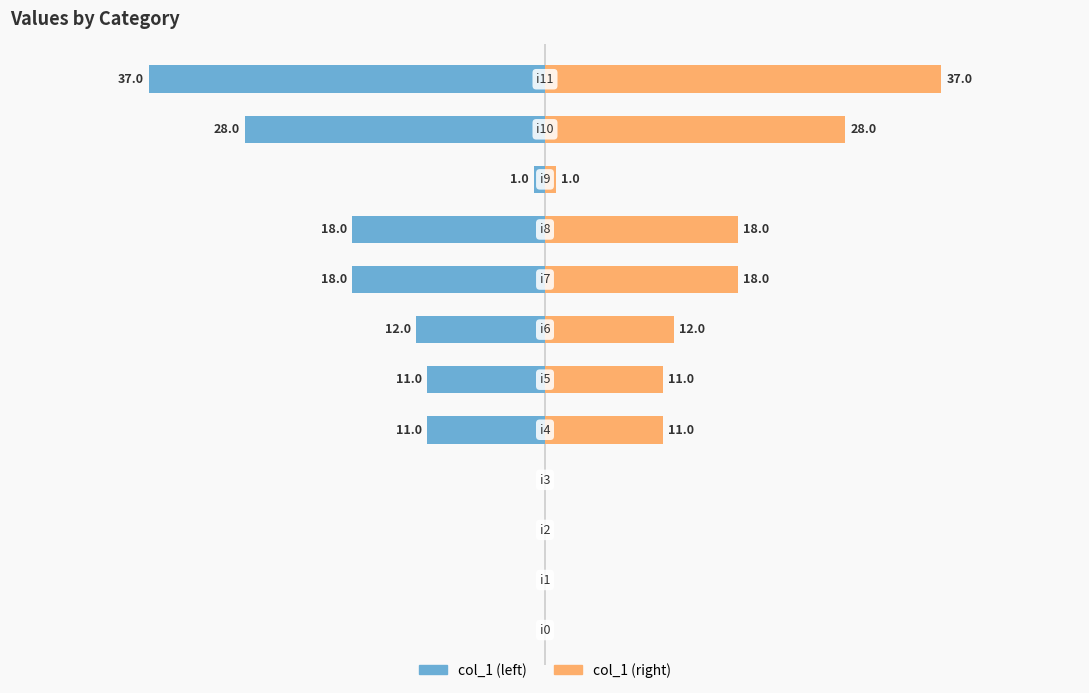

What is the value of the col_1 (right) bar at the 6th from the left?

11